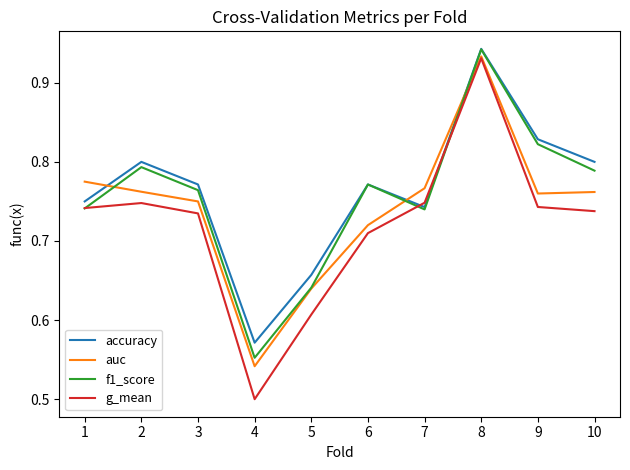

Which series ends up on top after the final intersection of auc and accuracy?

accuracy